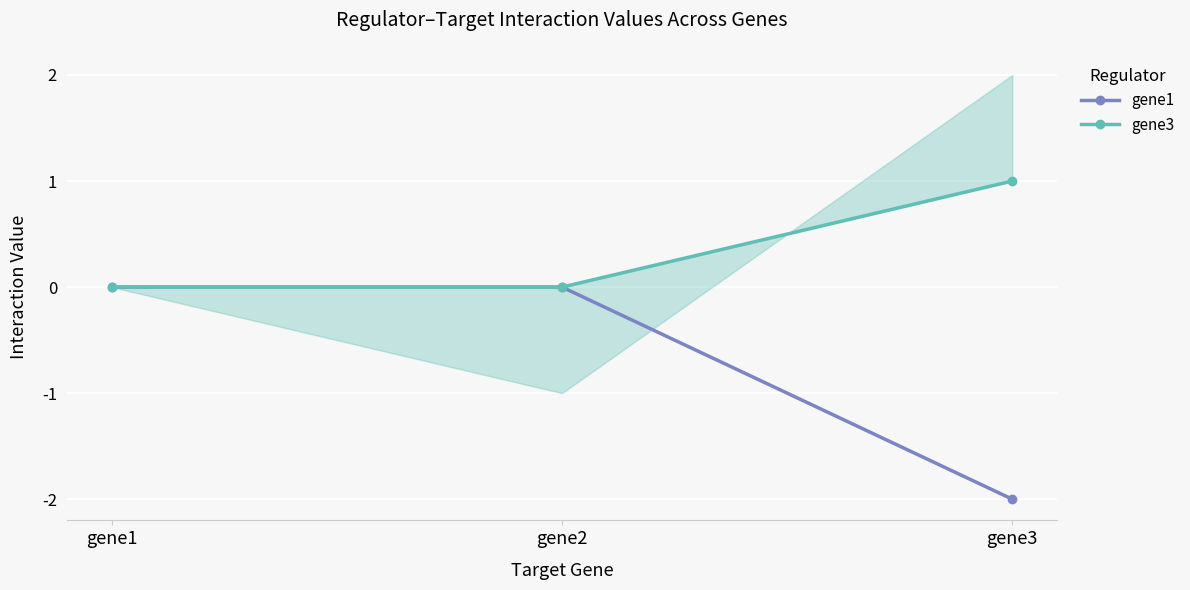

Reading right to left, transcribe all the data shown in this chart.

gene1: gene3=-2	gene2=0	gene1=0
gene3: gene3=1	gene2=0	gene1=0